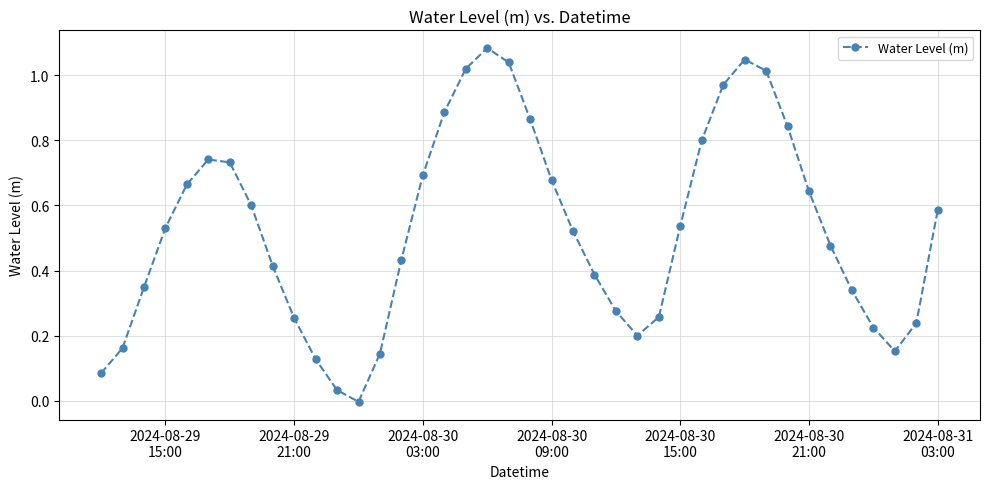

True or false: there are more than 1 points higher than both neighbors.

True